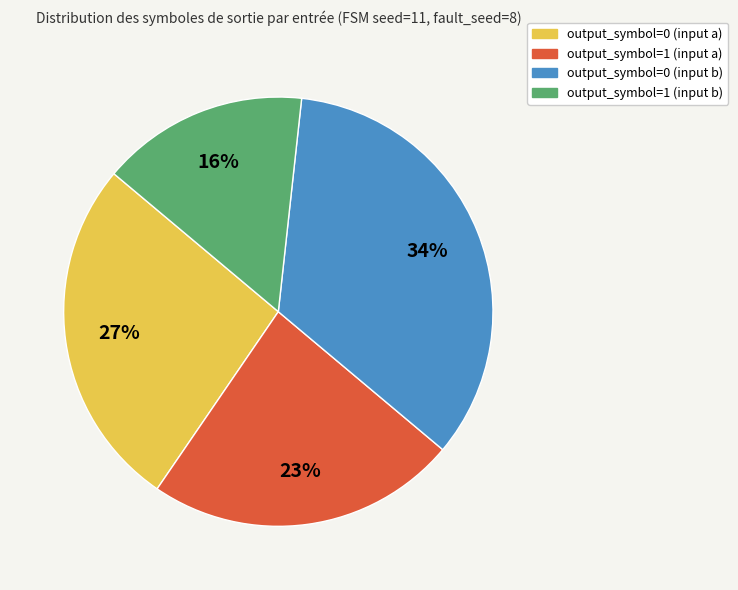

To the nearest percent, what is the combined percentage of output_symbol=1 (input a) and output_symbol=0 (input a)?

50%